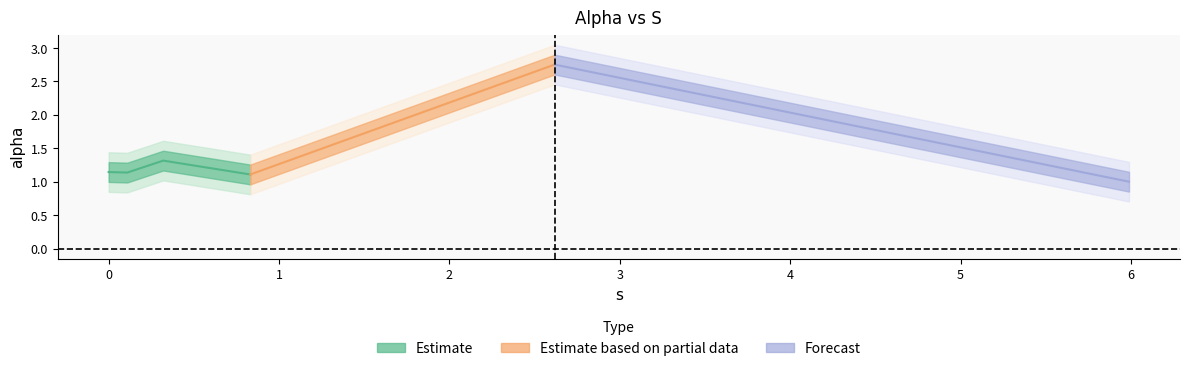

The value at 0.10906933077577509 is 1.5. True or false?

False